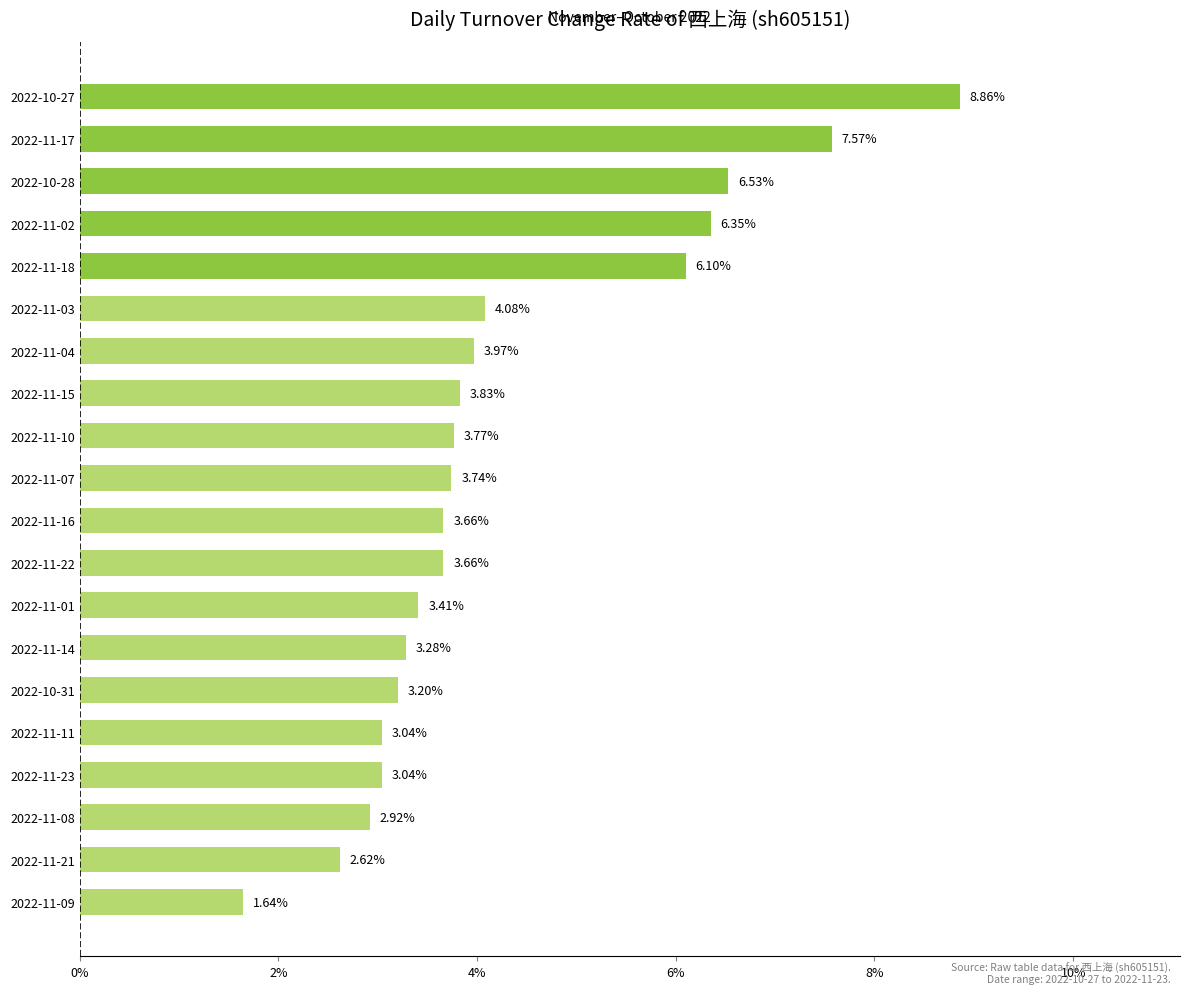

What is the change in value from 2022-11-09 to 2022-10-27?

+7.2